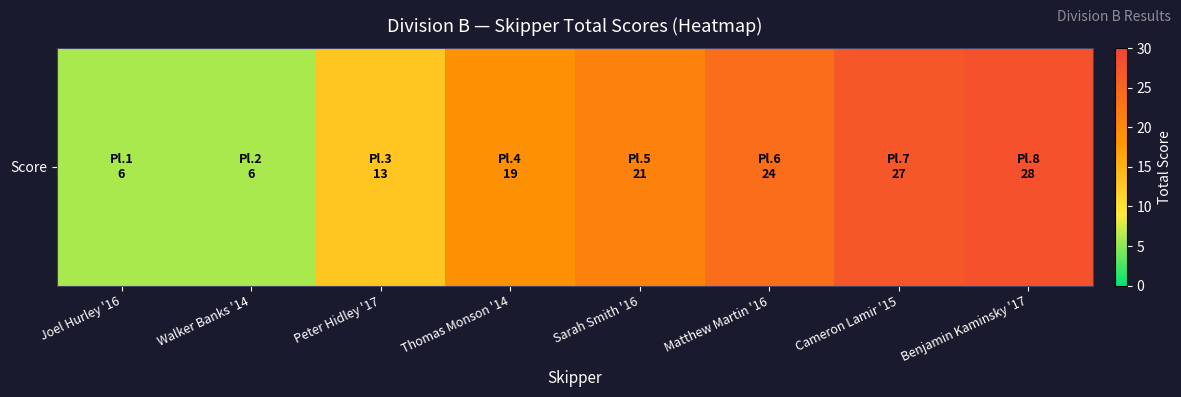

What is the smallest value displayed?

6